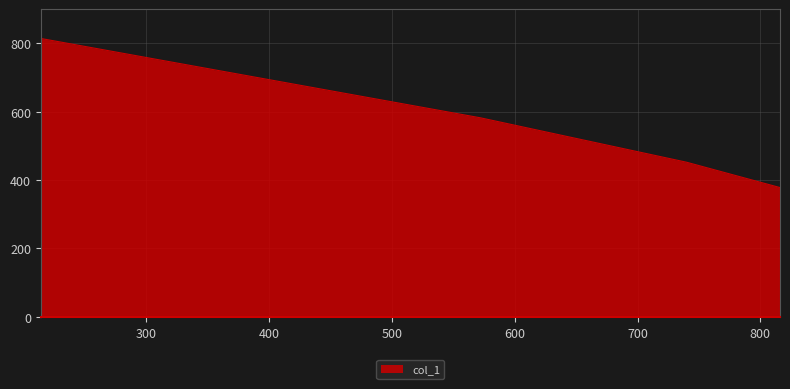

How many lines are shown in the chart?

1